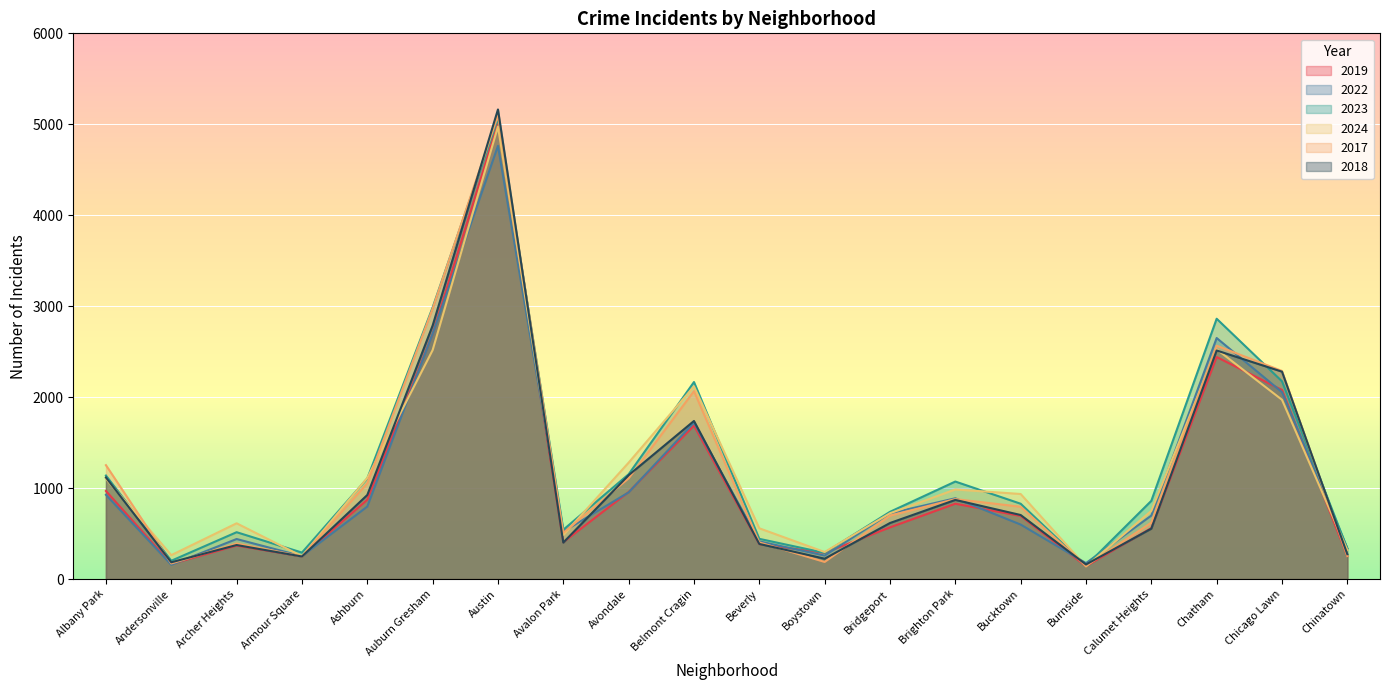

How many data points in 2022 are less than 722?

10